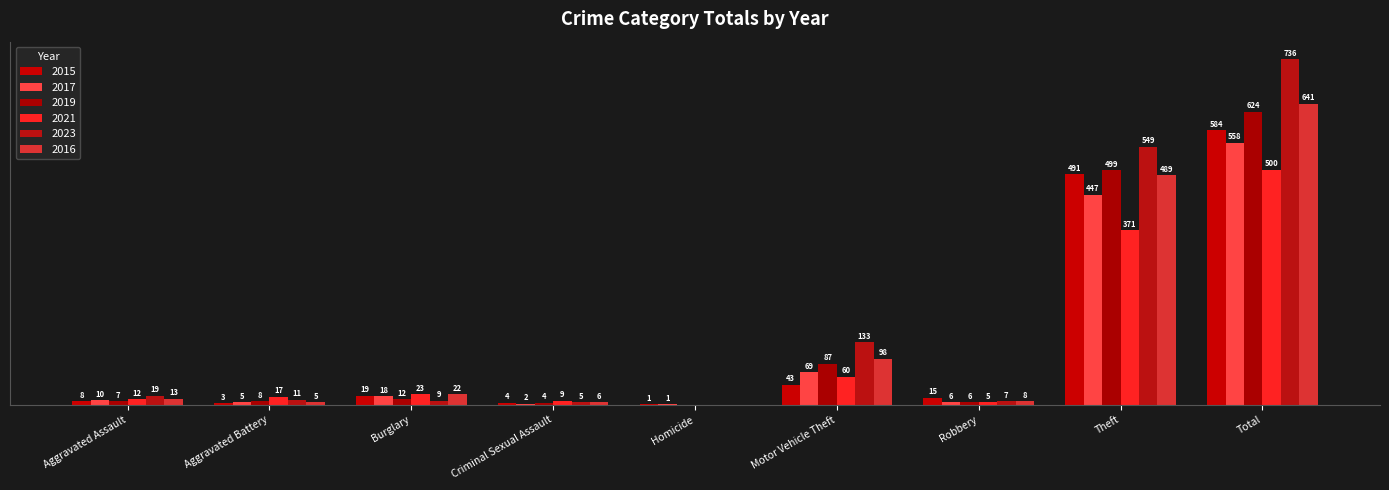

Between Criminal Sexual Assault and Theft, which series saw the biggest shift?

2023